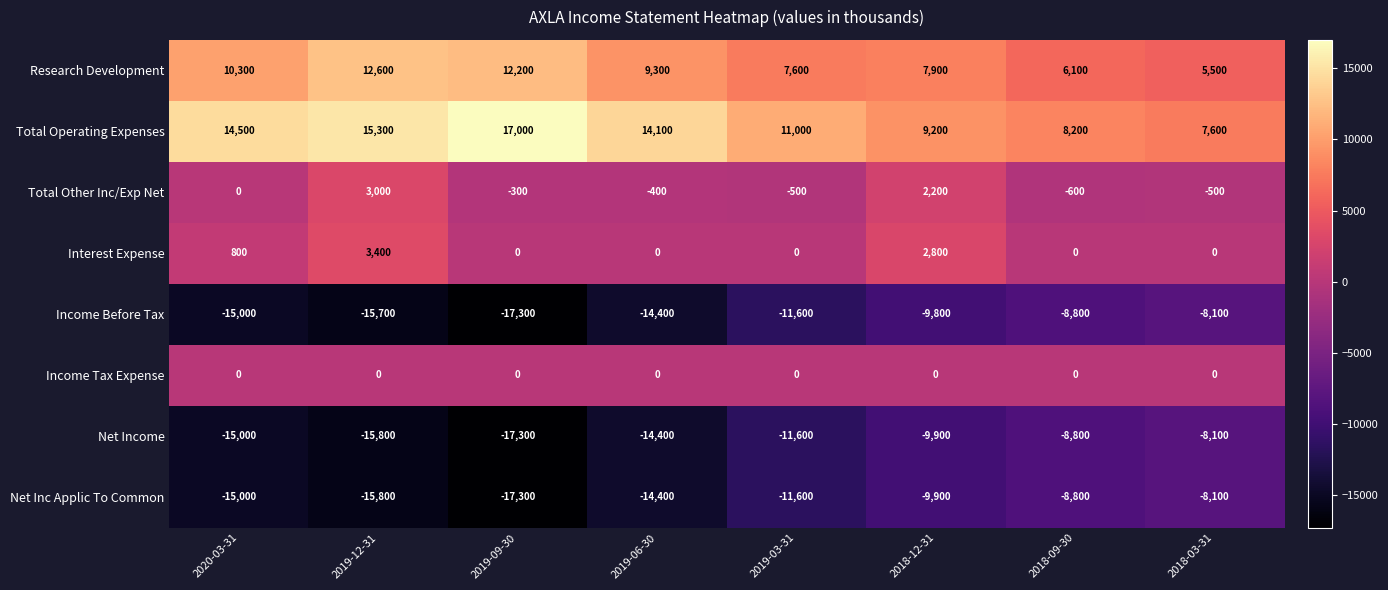

At which category is the sum across all series the highest?

2018-12-31